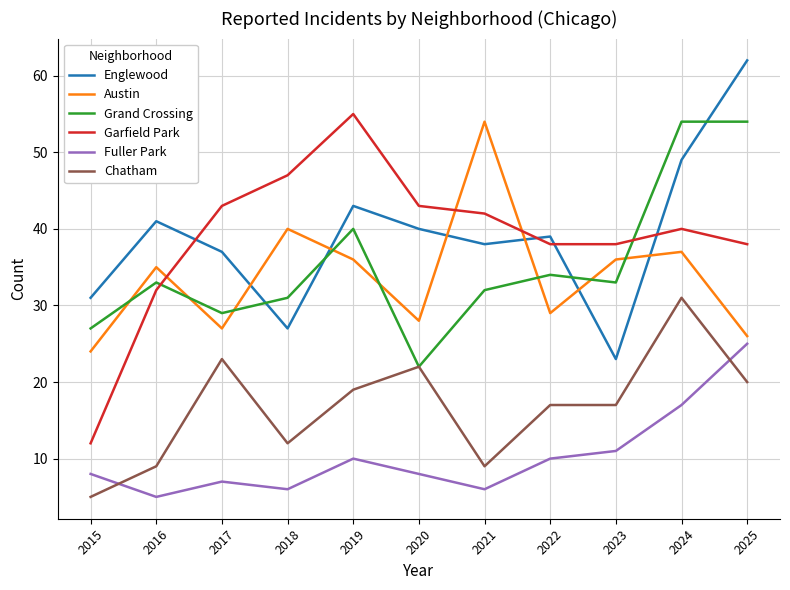

What is the spread (max minus min) of values at 2015?

26